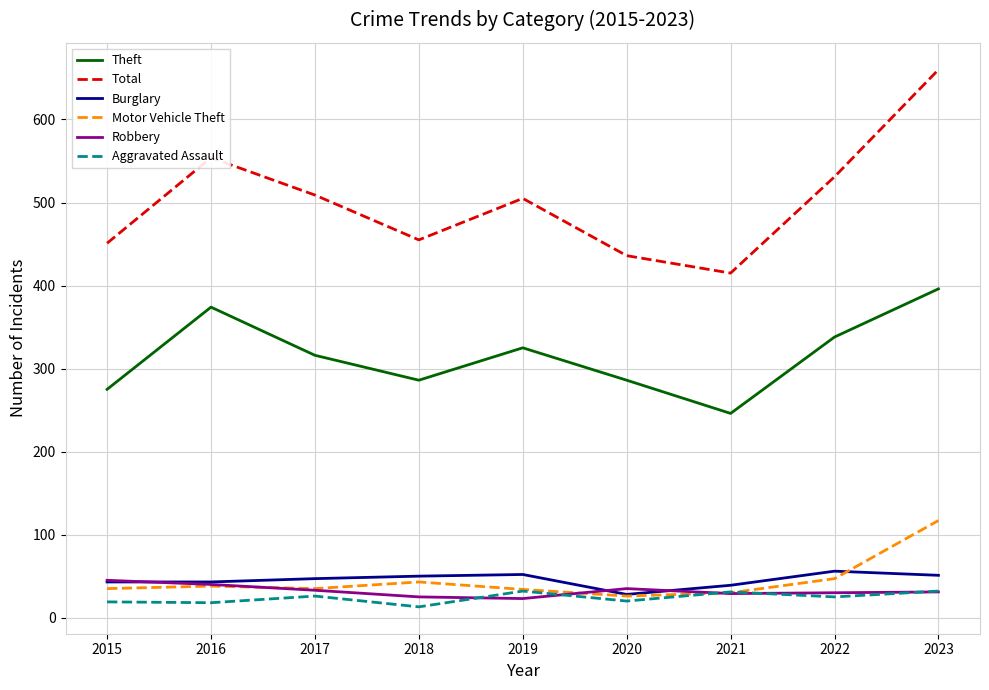

At which category does Aggravated Assault reach its first local peak?

2017